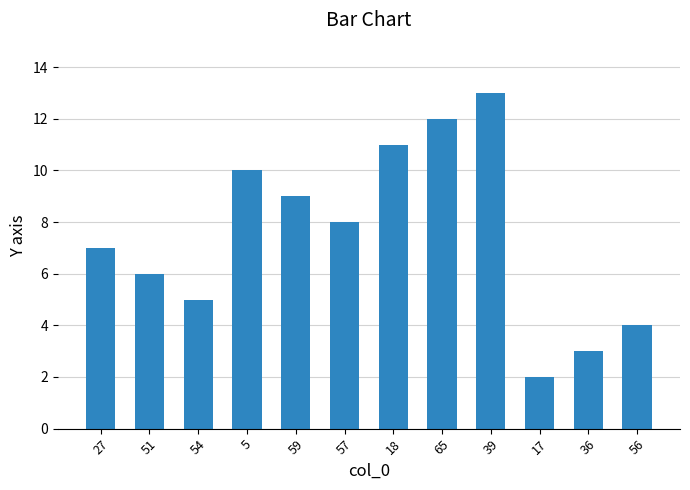

What is the average value?

8